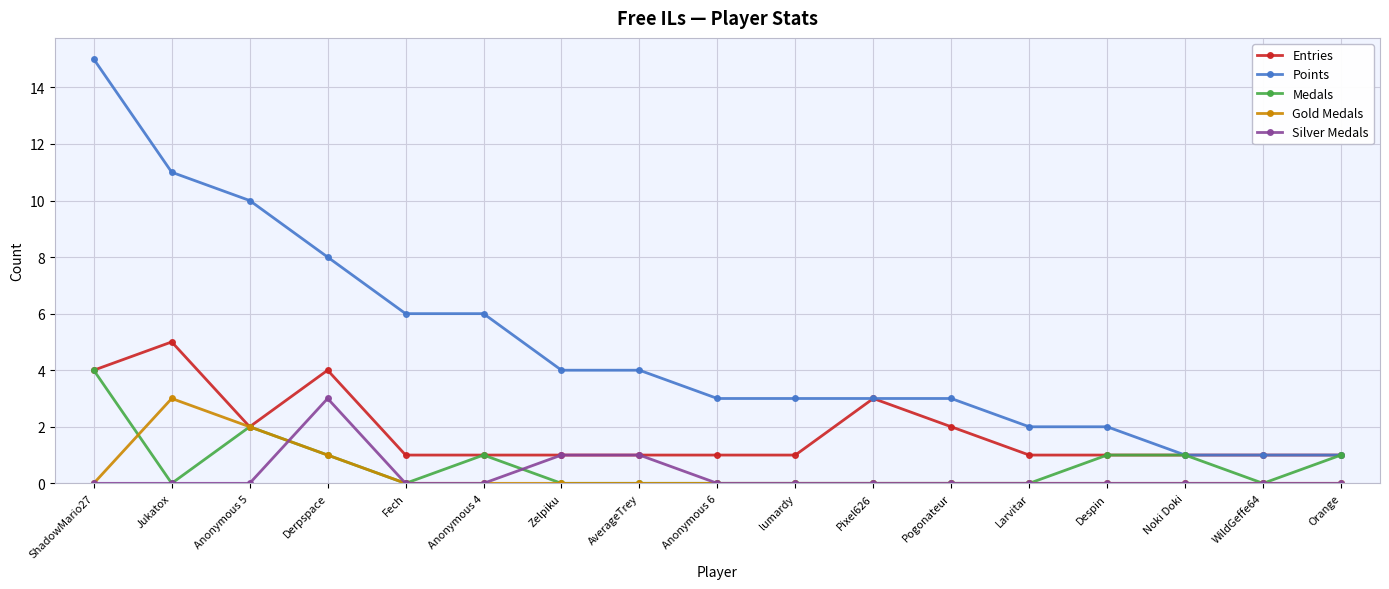

At which label is Medals closest to 2?

Anonymous 5